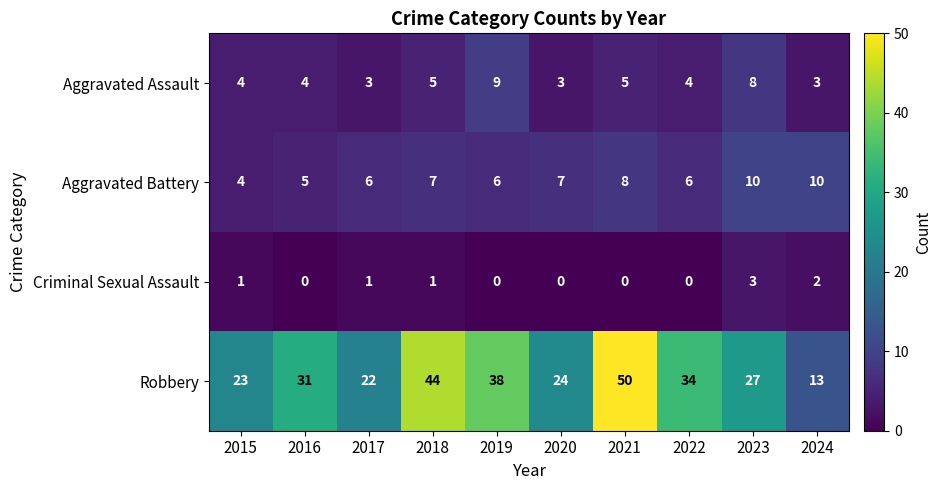

What is the sum of all Criminal Sexual Assault values?

8